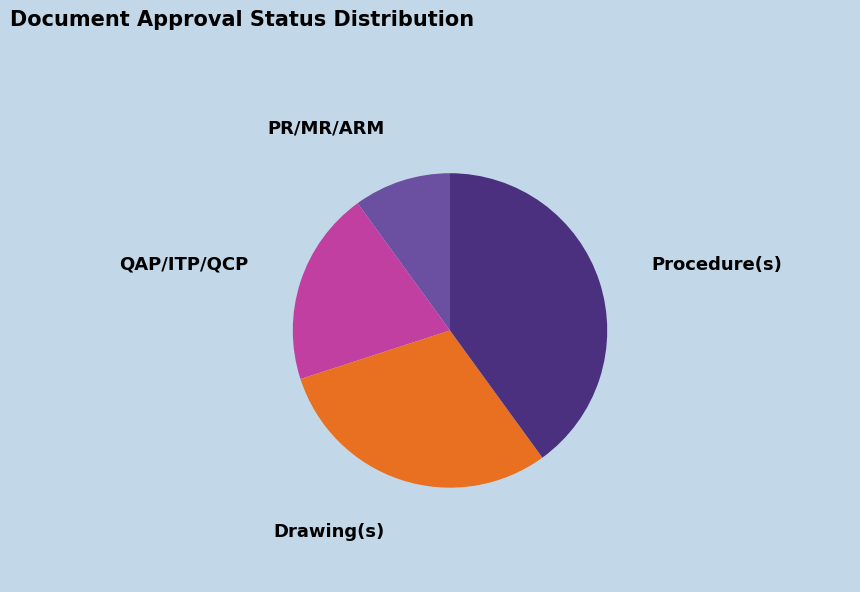

Rank the categories by value from lowest to highest.

PR/MR/ARM, QAP/ITP/QCP, Drawing(s), Procedure(s)